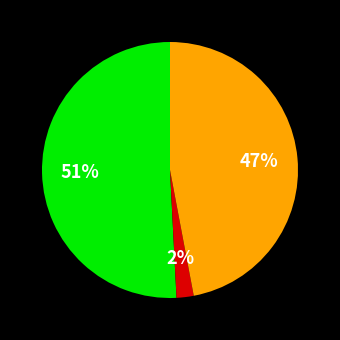

How many segments does this pie chart have?

3